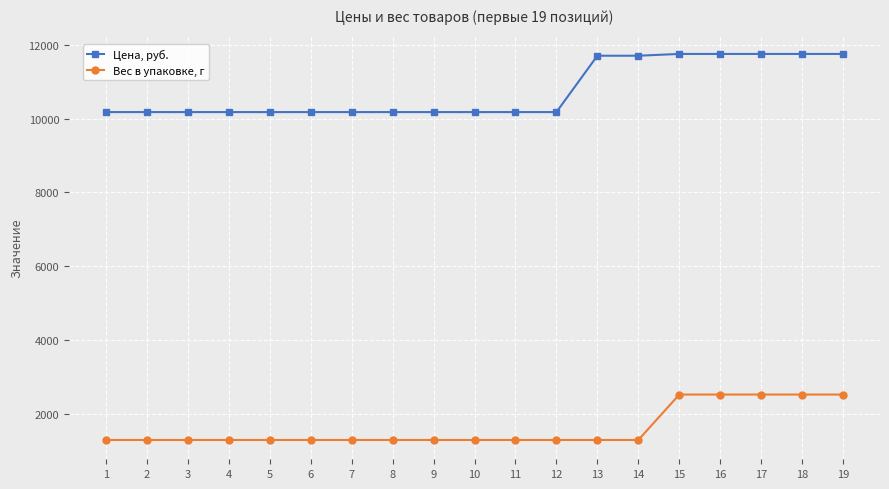

What is the total value across all series at 6?

11476